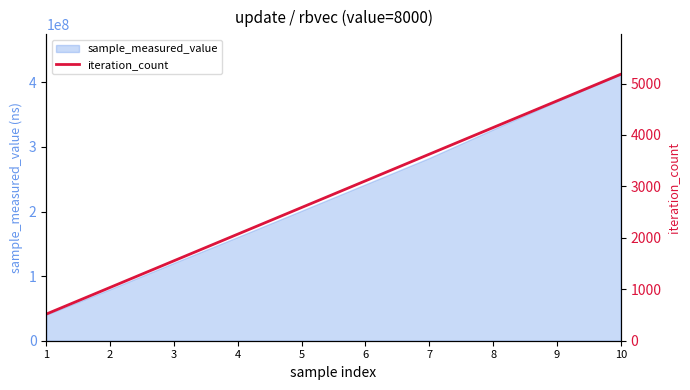

Which has a higher value, 2 or 10?

10